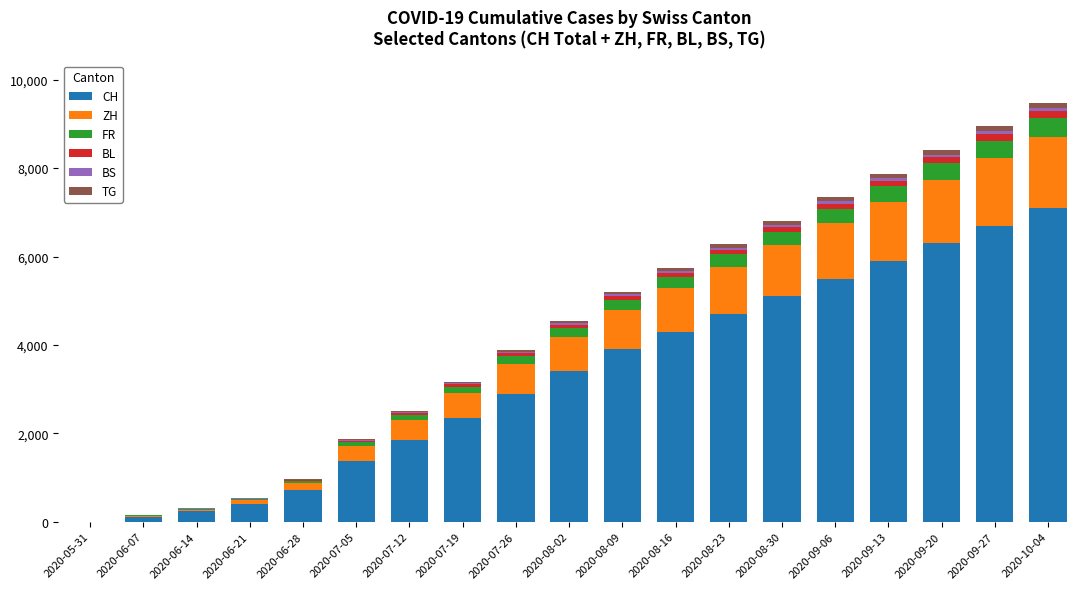

The value of CH at 2020-09-06 is 8584. True or false?

False